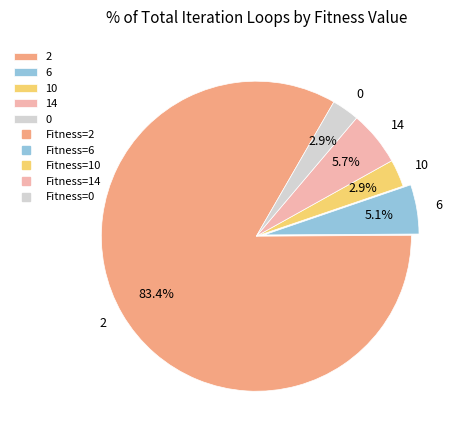

Is there a majority slice in this chart?

Yes